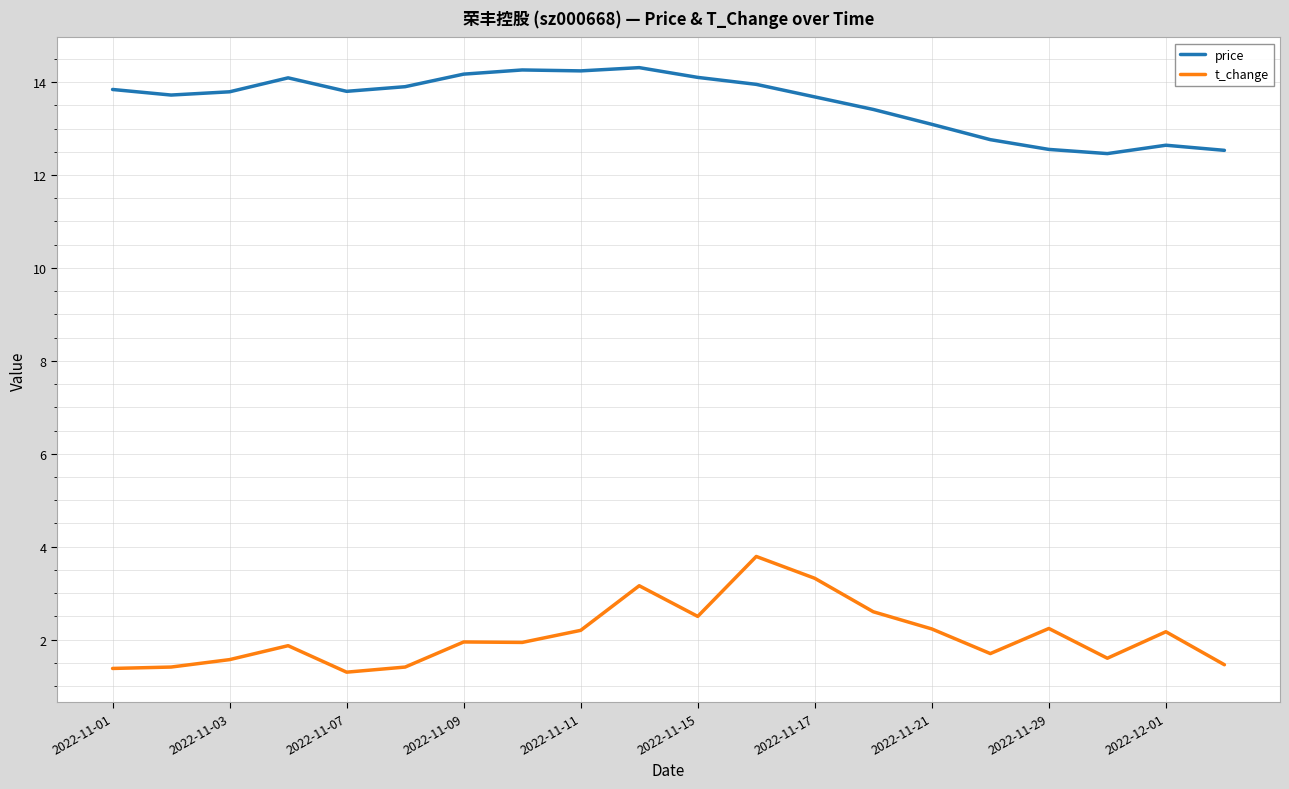

Rank the series by their average value, from lowest to highest.

t_change, price